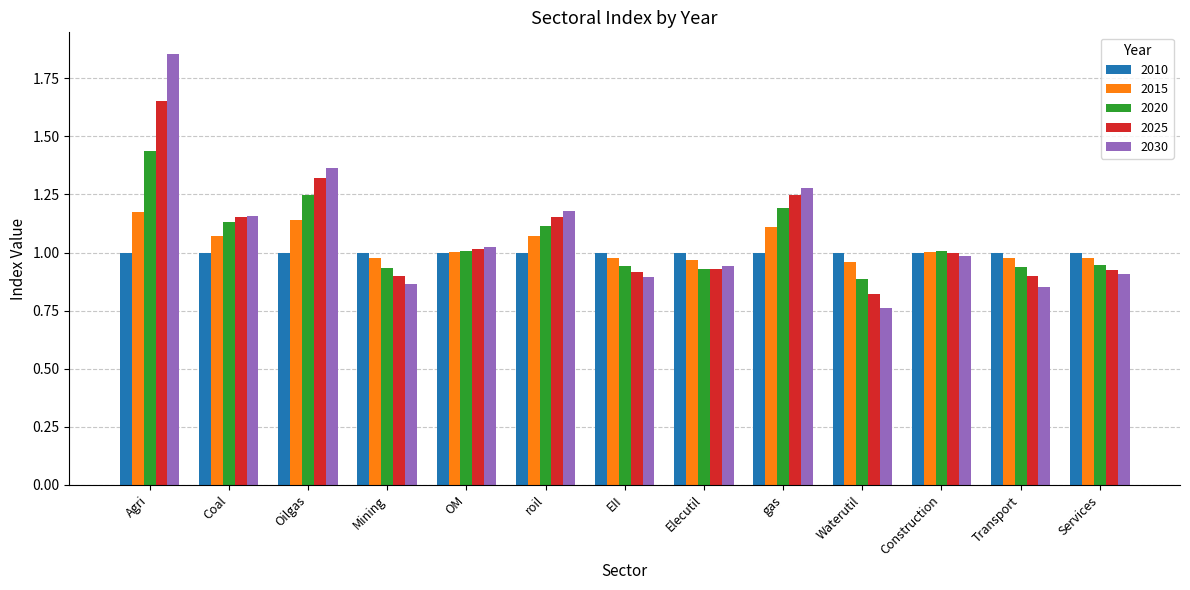

What is the total value across all series at Coal?

5.5